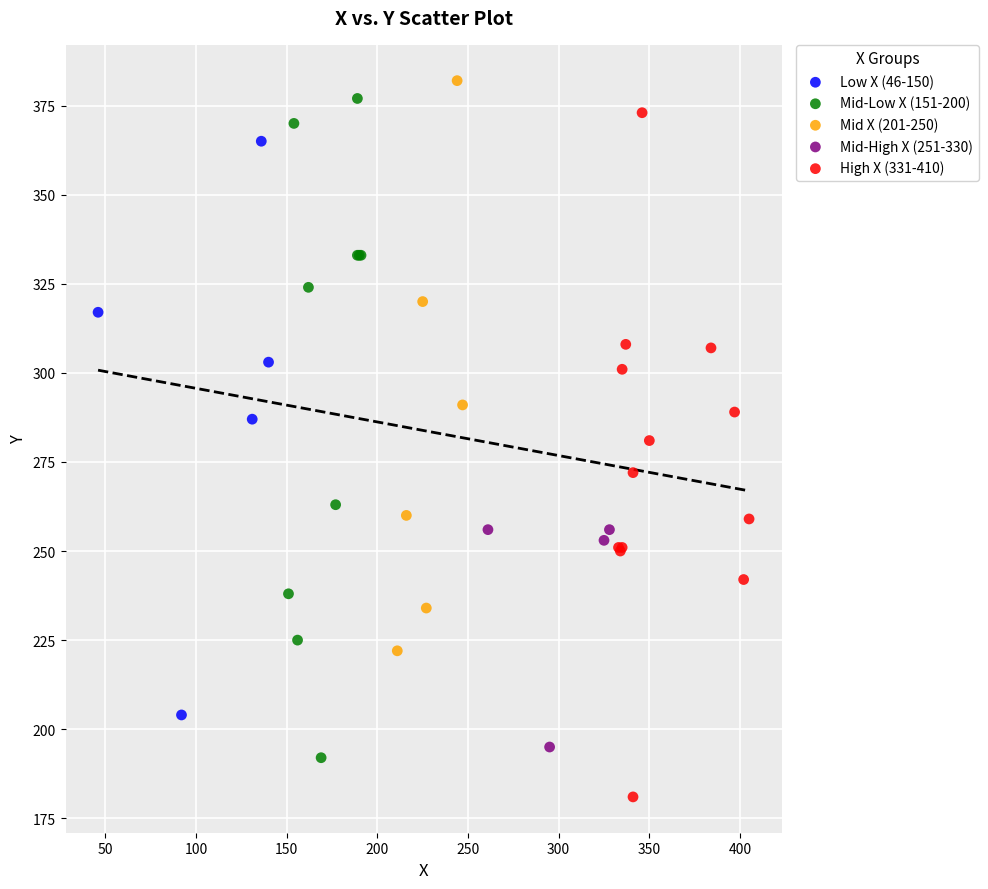

Which series reaches the minimum Y coordinate?

High X (331-410)